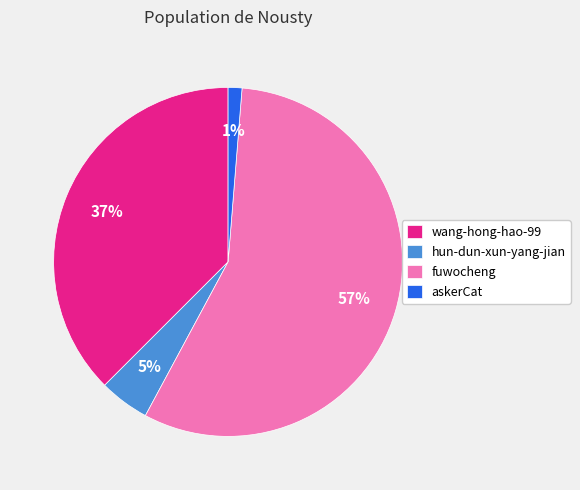

How many segments does this pie chart have?

4